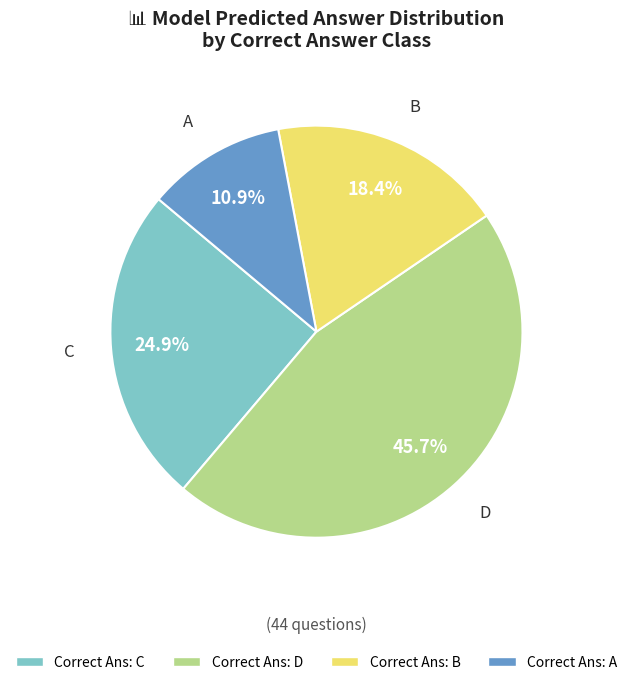

Is there any slice that represents more than half of the pie?

No